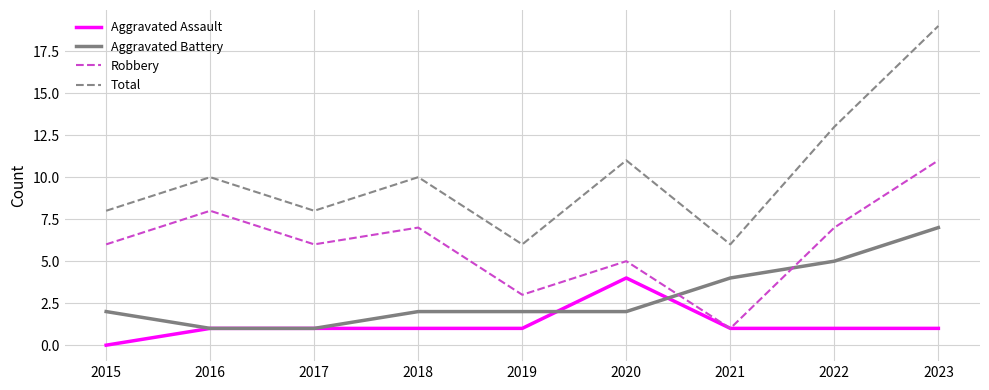

Reading left to right, what are all the values shown in this chart?

Aggravated Assault: 0	1	1	1	1	4	1	1	1
Aggravated Battery: 2	1	1	2	2	2	4	5	7
Robbery: 6	8	6	7	3	5	1	7	11
Total: 8	10	8	10	6	11	6	13	19